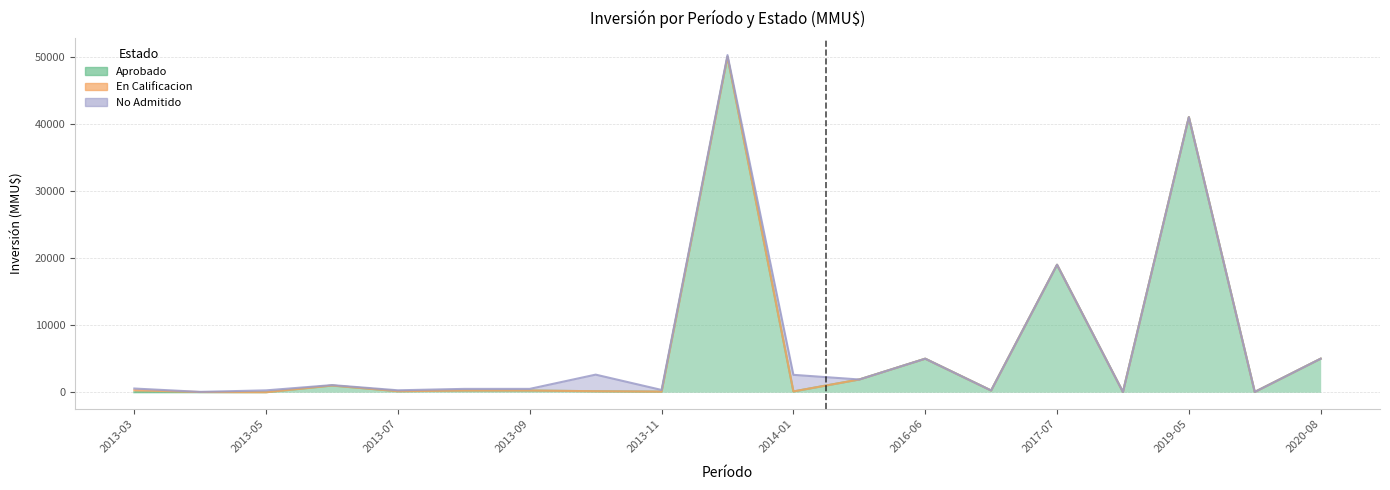

The Aprobado series shows 8992 at 2020-08. True or false?

False